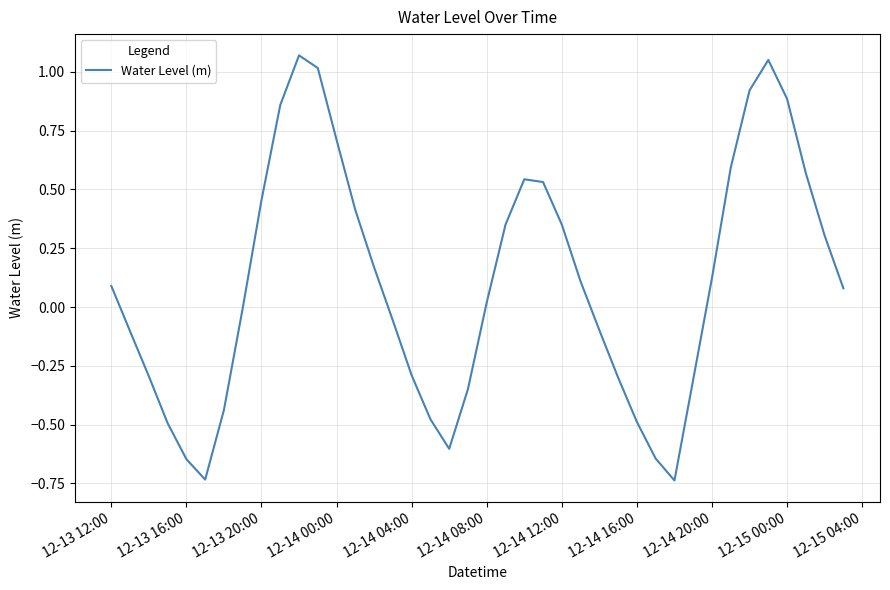

What is the difference between the maximum and minimum values?

1.8